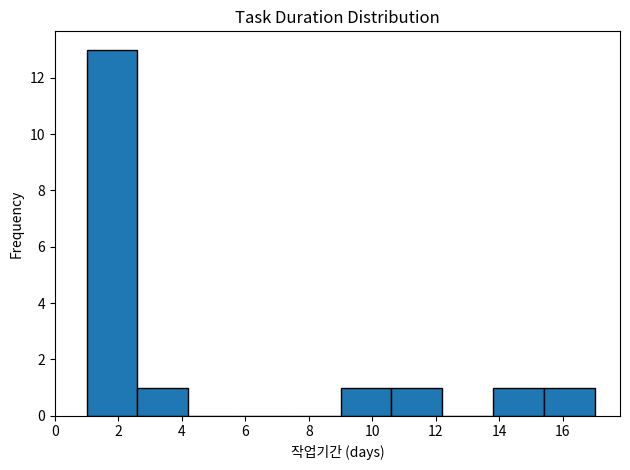

Reading left to right, transcribe this chart: for each bar, give the range it covers on the x-axis and its height. The values are not printed on the chart, so give them approximately, as read against the axis.

1.0 to 2.6: 13
2.6 to 4.2: 1
4.2 to 5.8: 0
5.8 to 7.4: 0
7.4 to 9.0: 0
9.0 to 10.6: 1
10.6 to 12.2: 1
12.2 to 13.8: 0
13.8 to 15.4: 1
15.4 to 17.0: 1